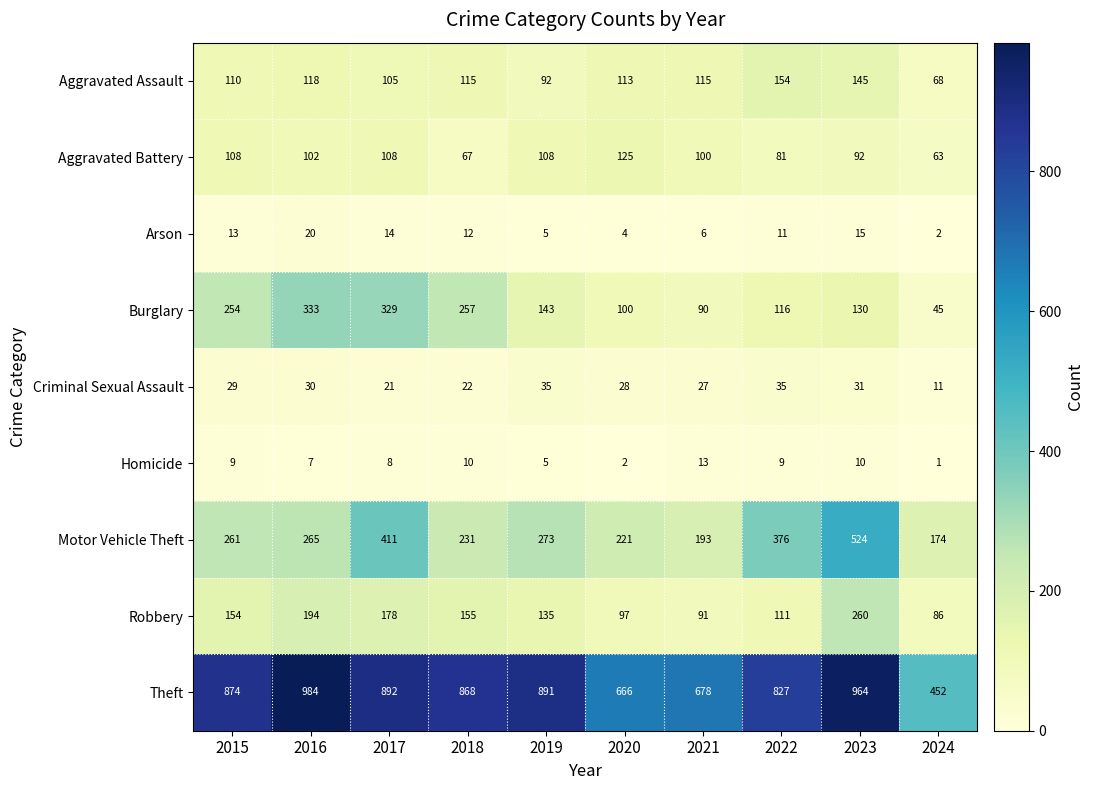

Which label corresponds to the largest value in the chart?

2016